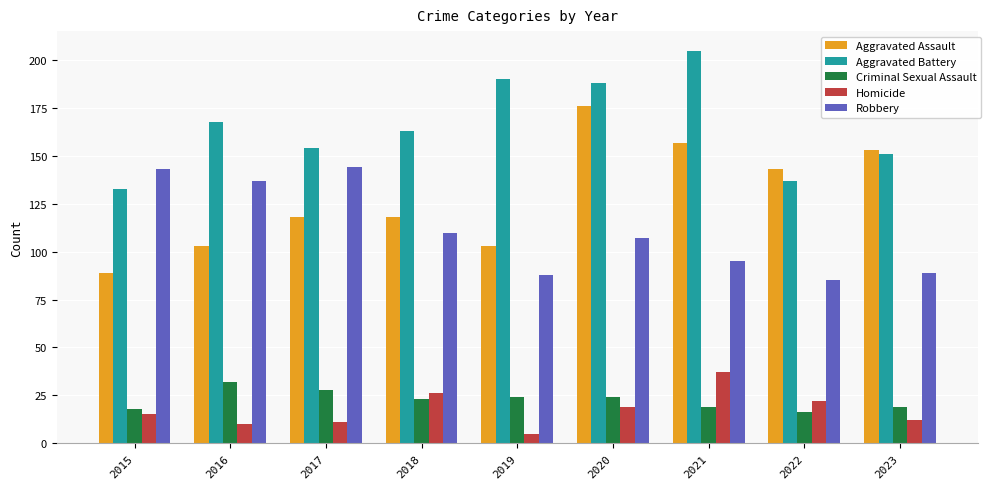

The Robbery series shows 144 at 2017. True or false?

True